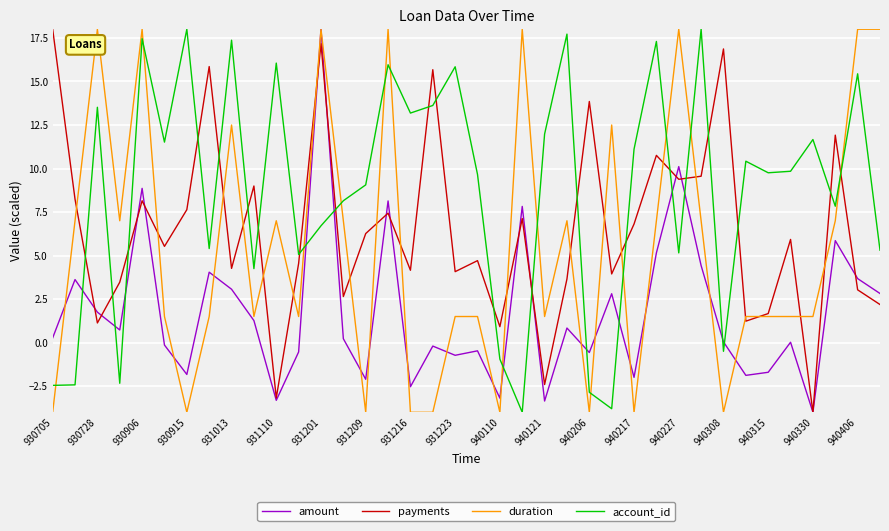

Which series has the largest total across all categories?

account_id